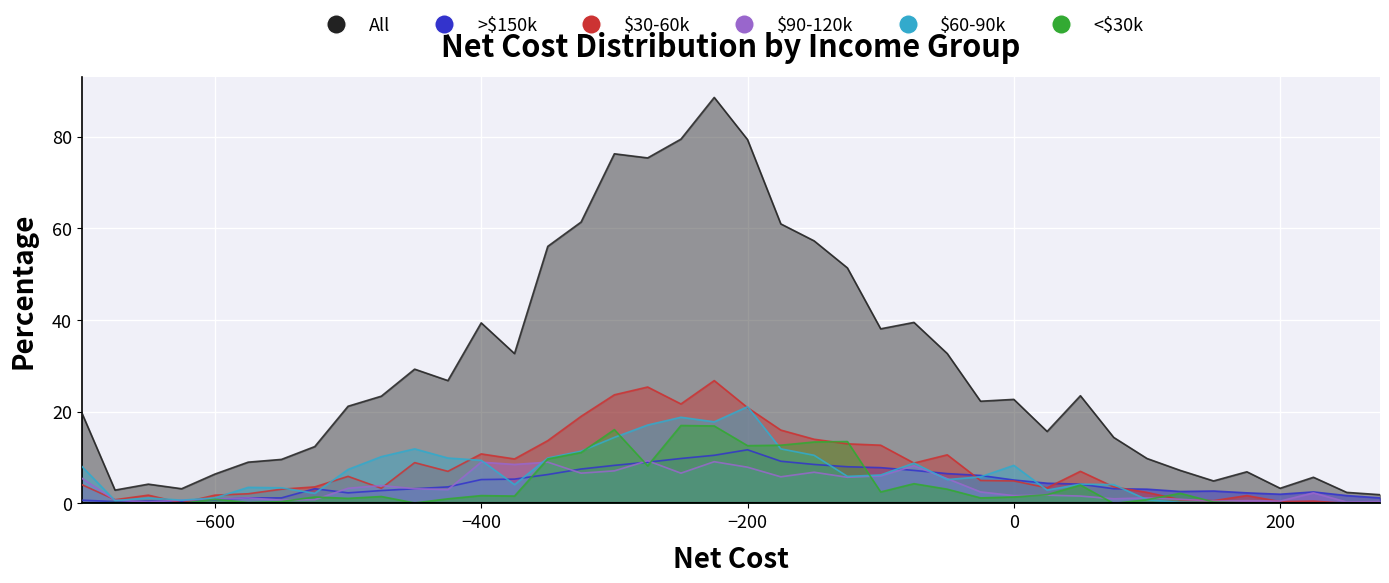

At which category is the sum across all series the highest?

-225